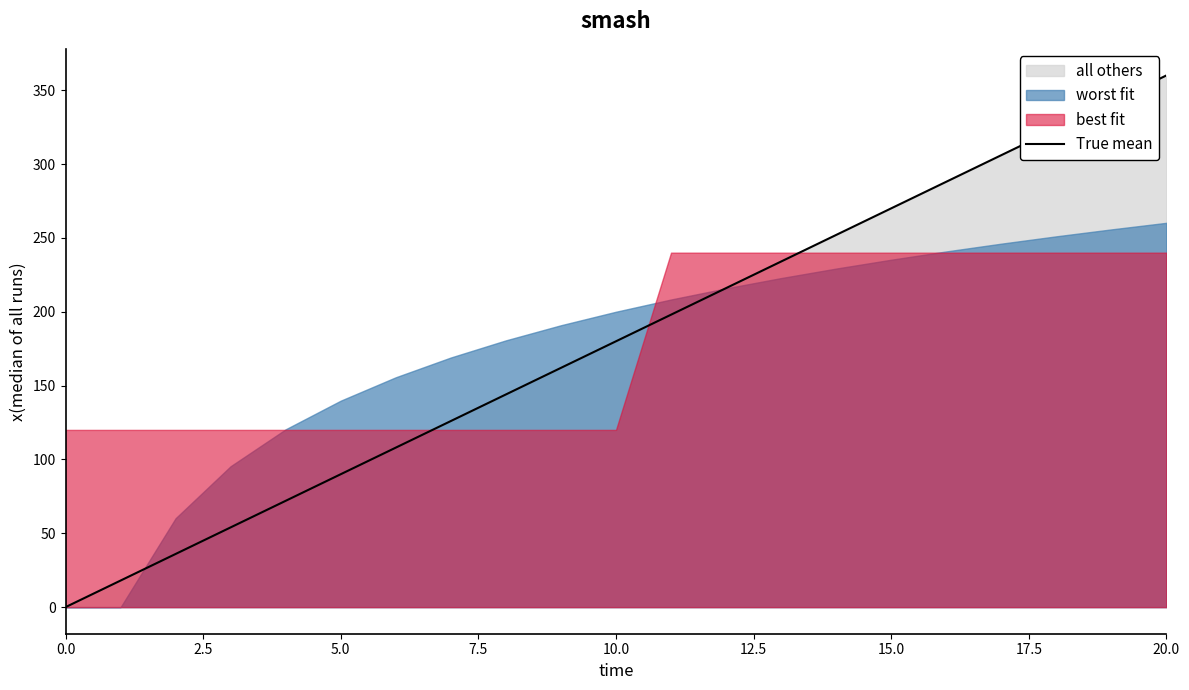

Is it true that True mean equals 496 at 20.0?

False